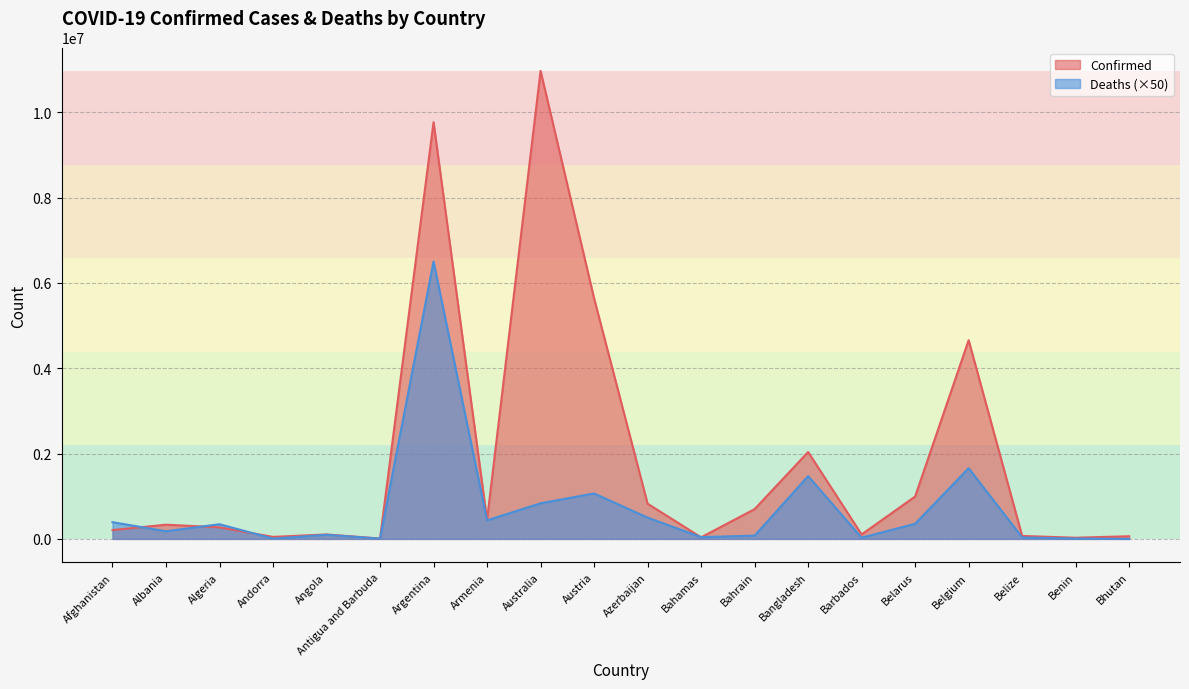

What is the label of the 7th point from the left?

Argentina